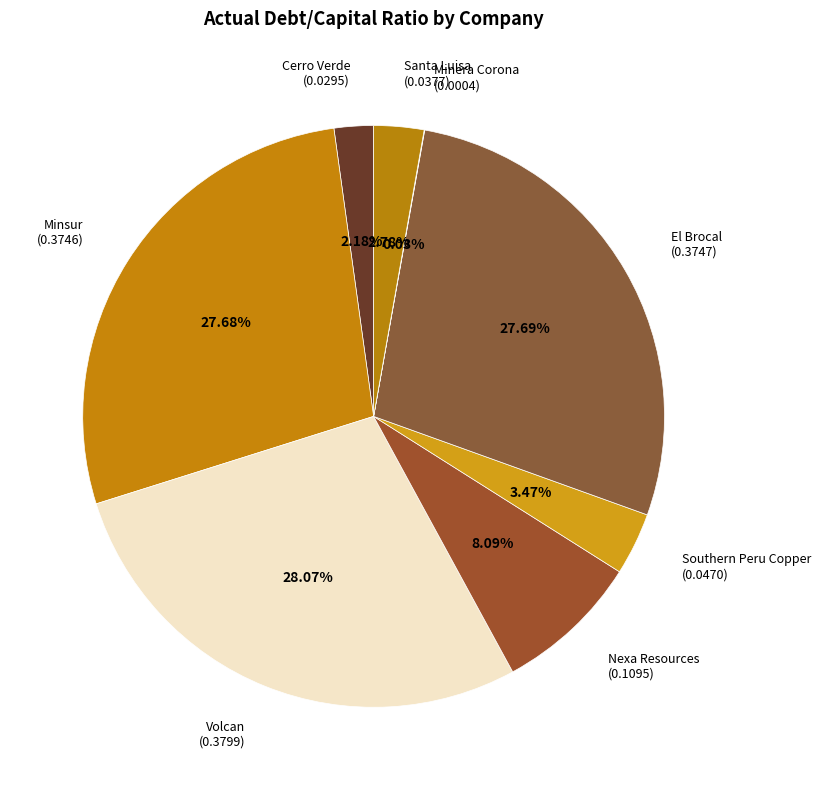

Is the sum of Southern Peru Copper and Cerro Verde greater than half?

No